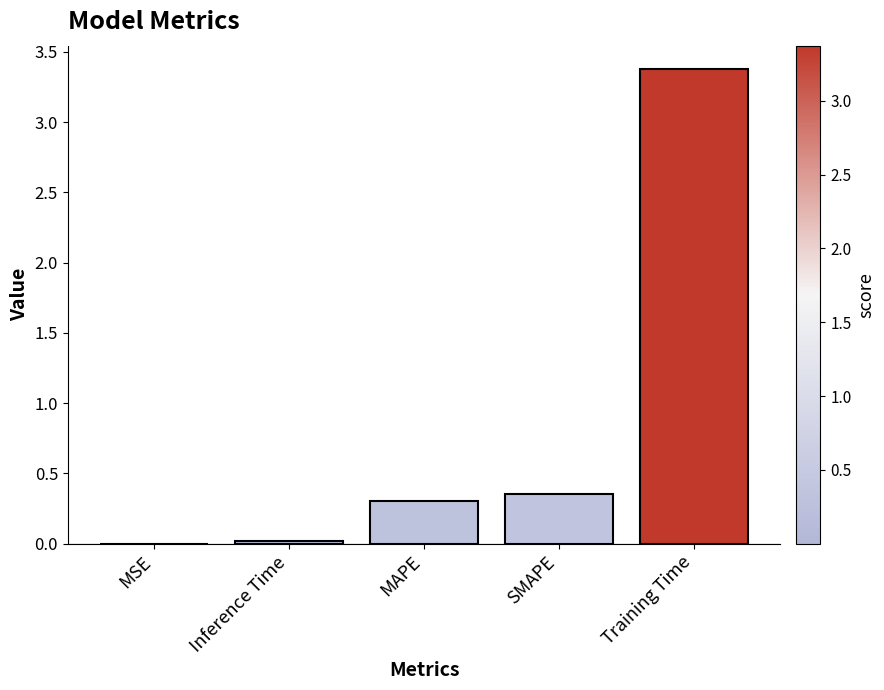

What is the change in value from MSE to Training Time?

+3.4